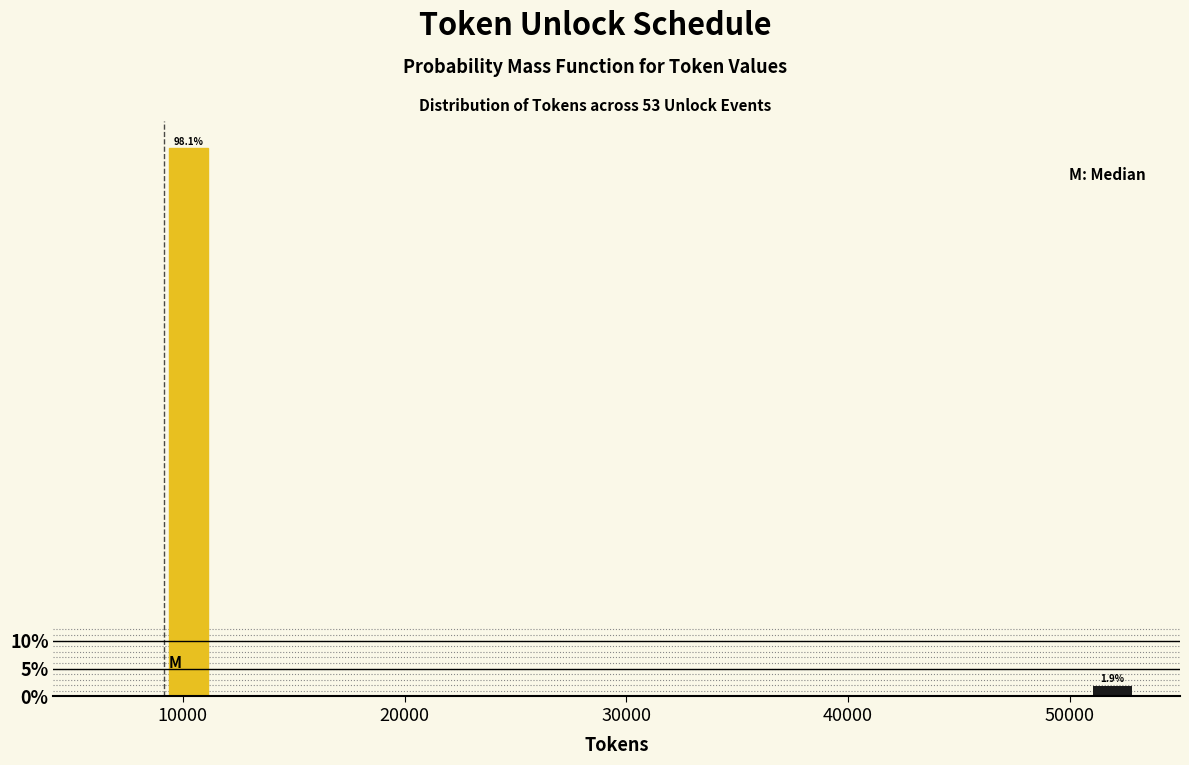

Around what value on the x-axis is the tallest bar? Give the approximate position of its centre, as read against the axis.

10000